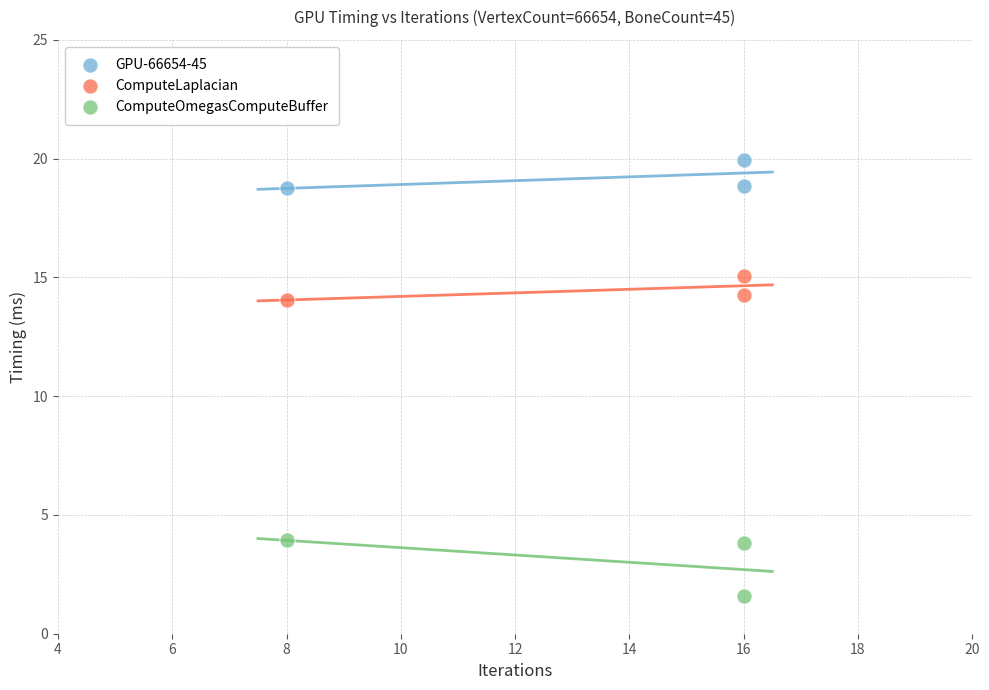

In the ComputeOmegasComputeBuffer series, what Y value is closest to 2?

1.6